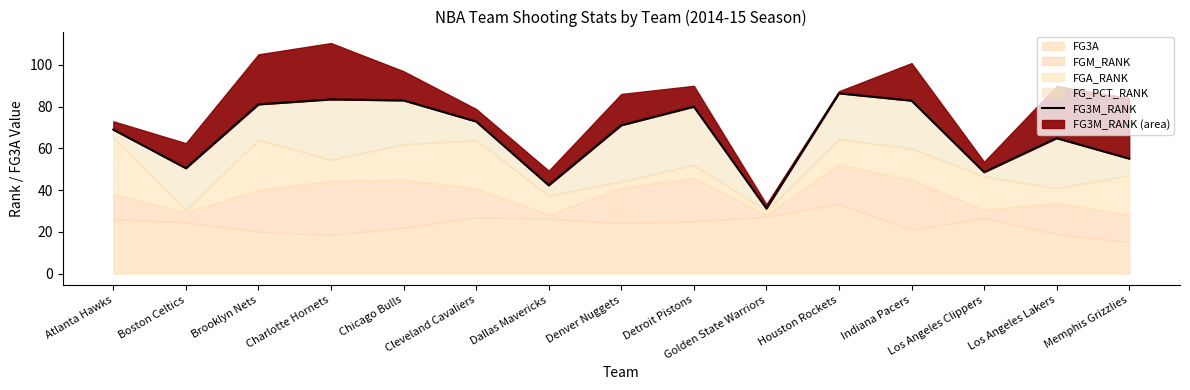

What is the ratio of the value at Detroit Pistons to the value at Atlanta Hawks?

1.2